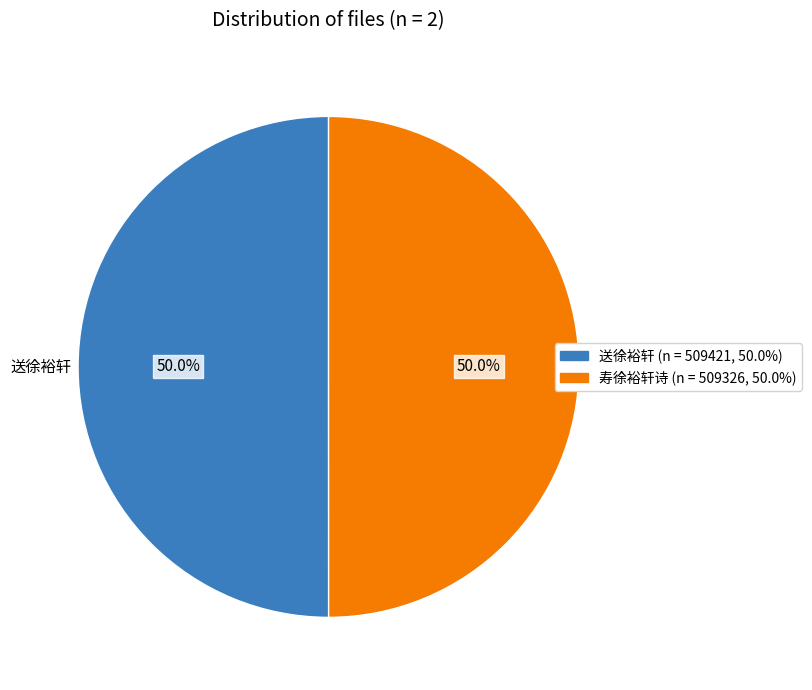

Is it true that 寿徐裕轩诗 is 40% of the pie?

False